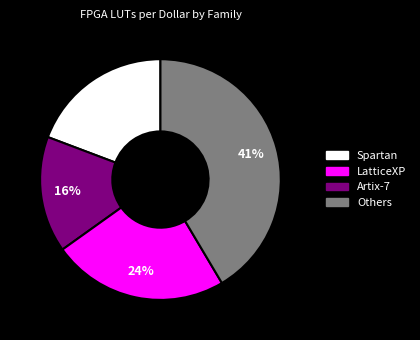

Is there a majority slice in this chart?

No